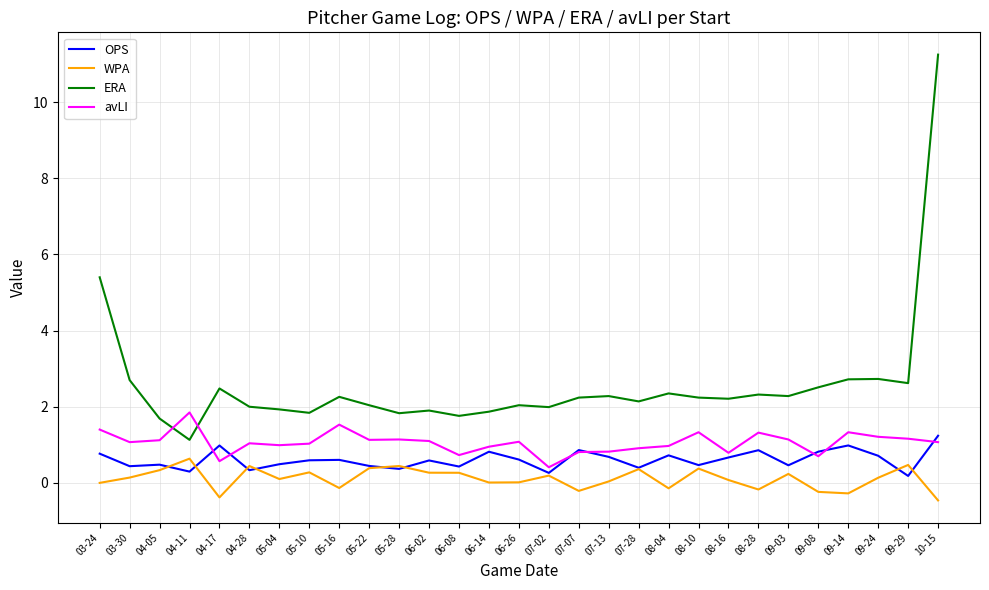

Where is ERA nearest to the value 6?

03-24